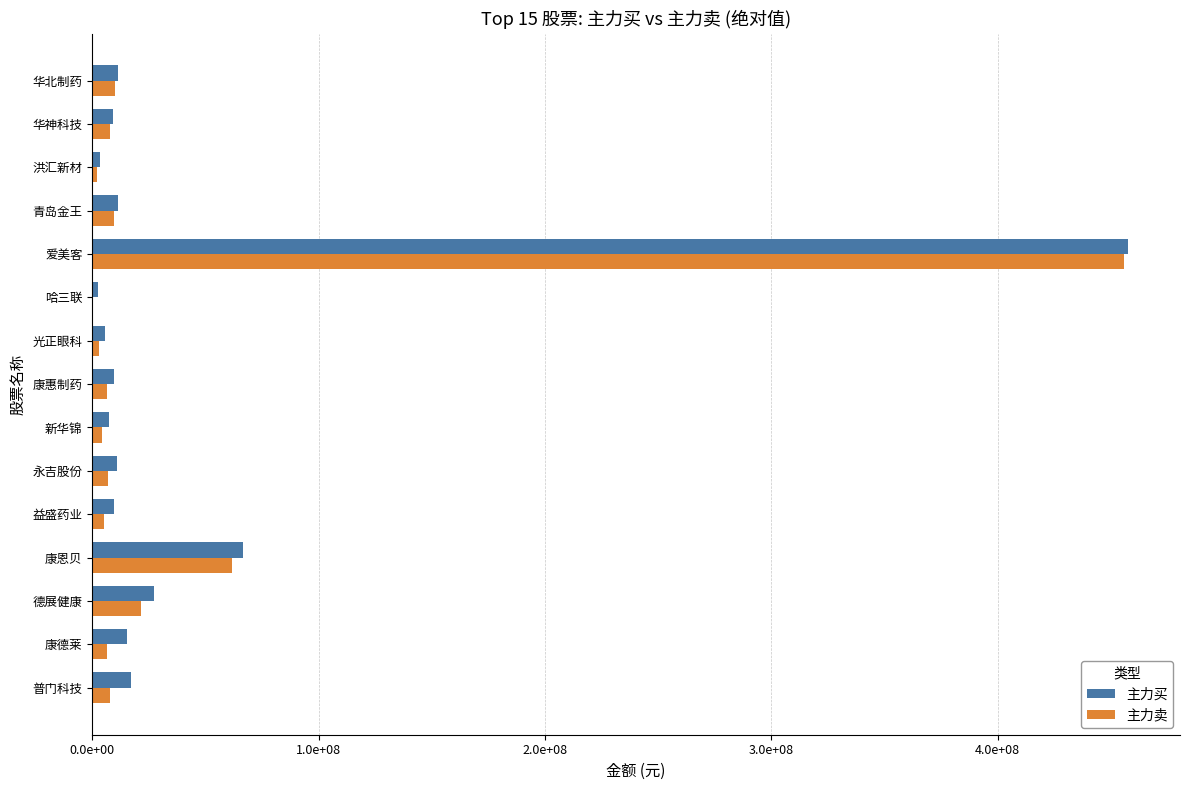

Which series has the largest total across all categories?

主力买